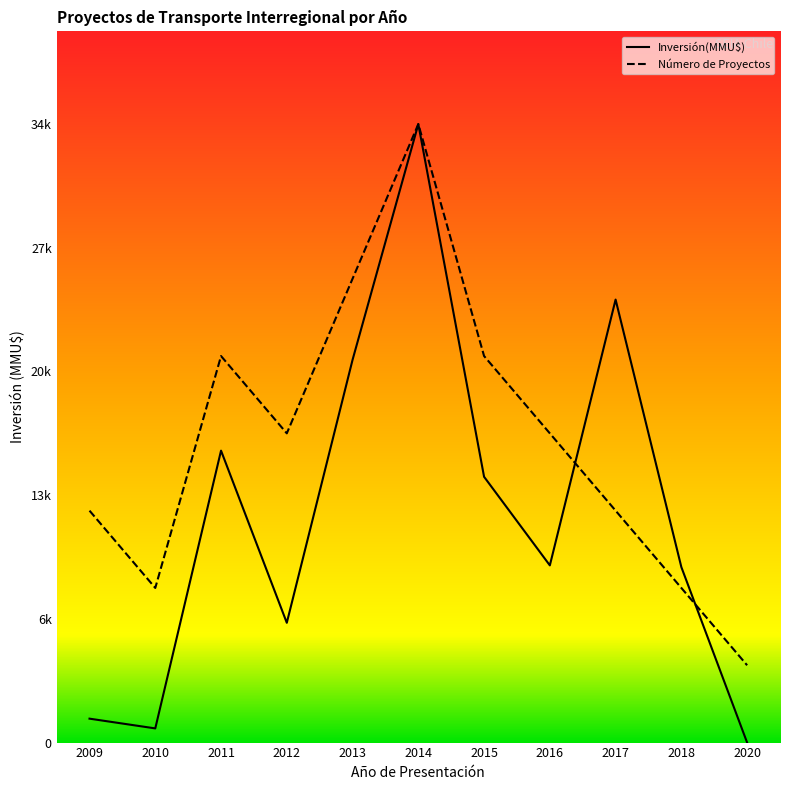

Rank the series at 2015 from lowest to highest value.

Inversión(MMU$), Número de Proyectos